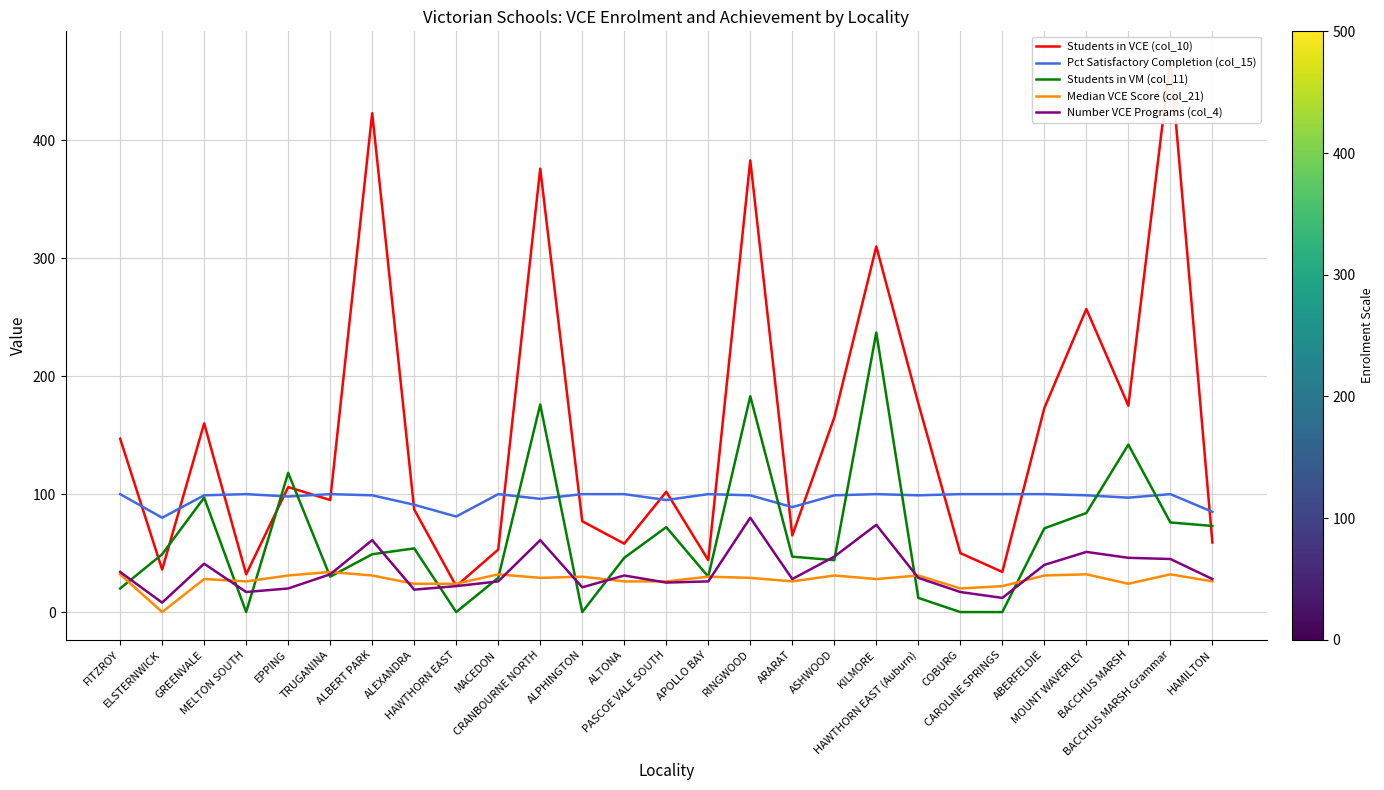

How many categories are shown in the chart?

27